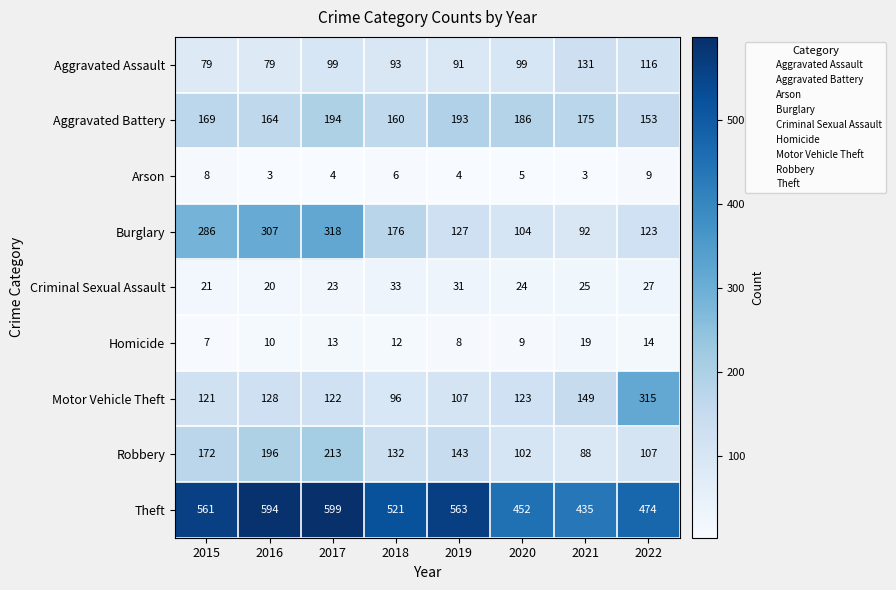

At how many categories does at least one series exceed 33?

8